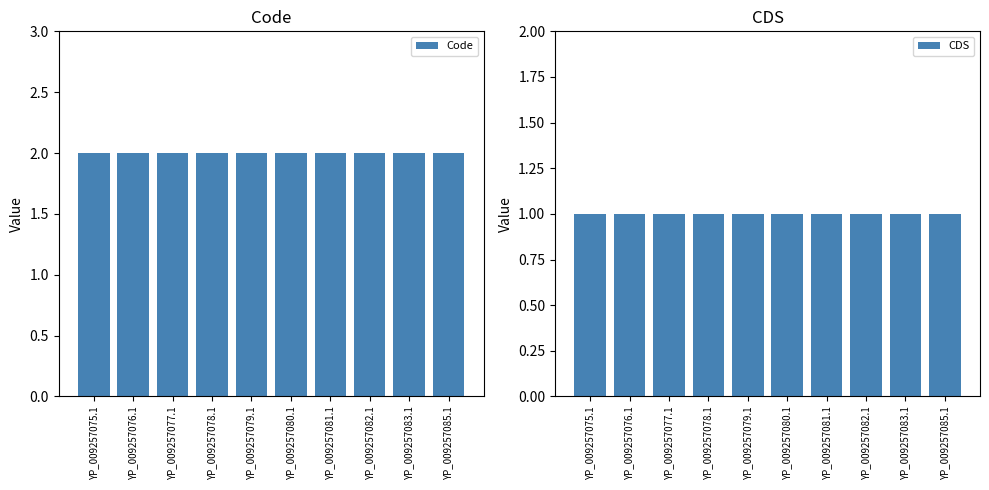

Which series changed the most between YP_009257079.1 and YP_009257082.1?

Code